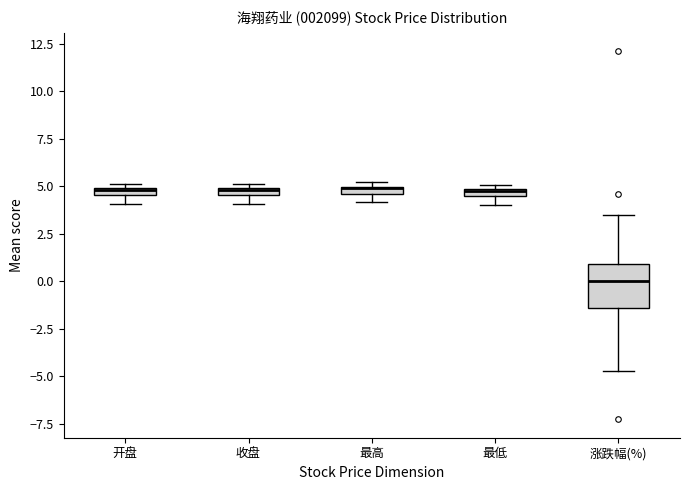

Comparing the boxes themselves (not the whiskers), which one is the tallest?

涨跌幅(%)